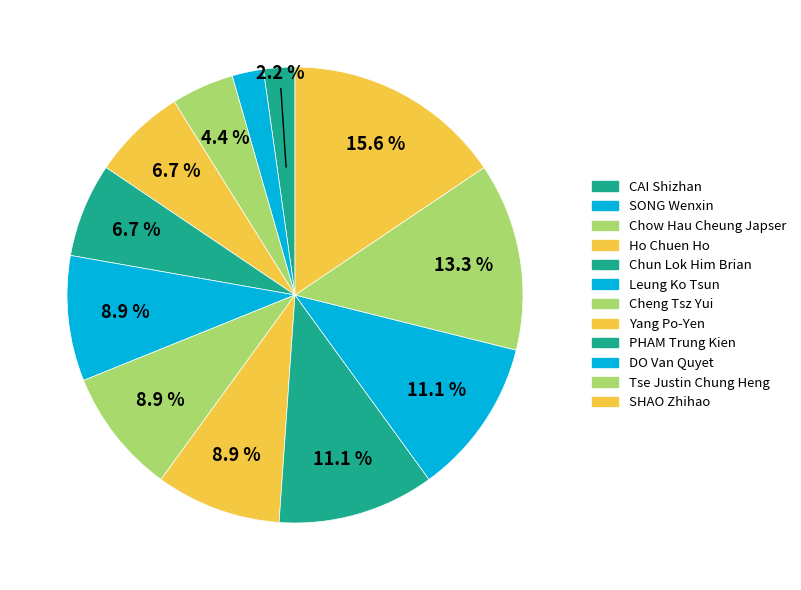

Is there a majority slice in this chart?

No